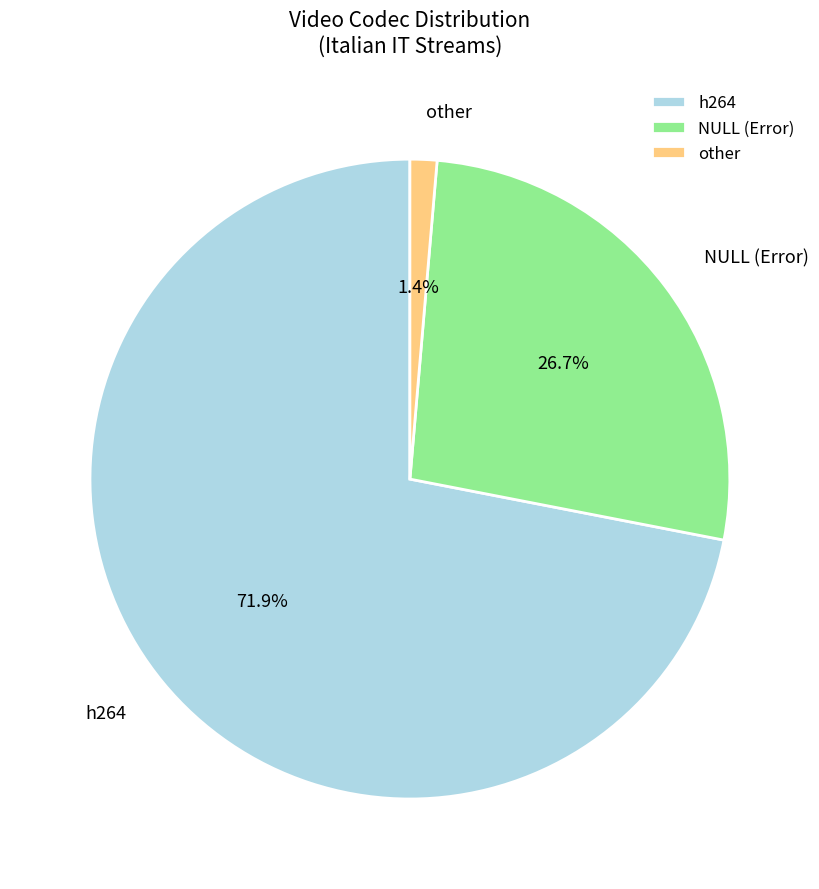

The NULL (Error) slice represents 27% of the pie. True or false?

True